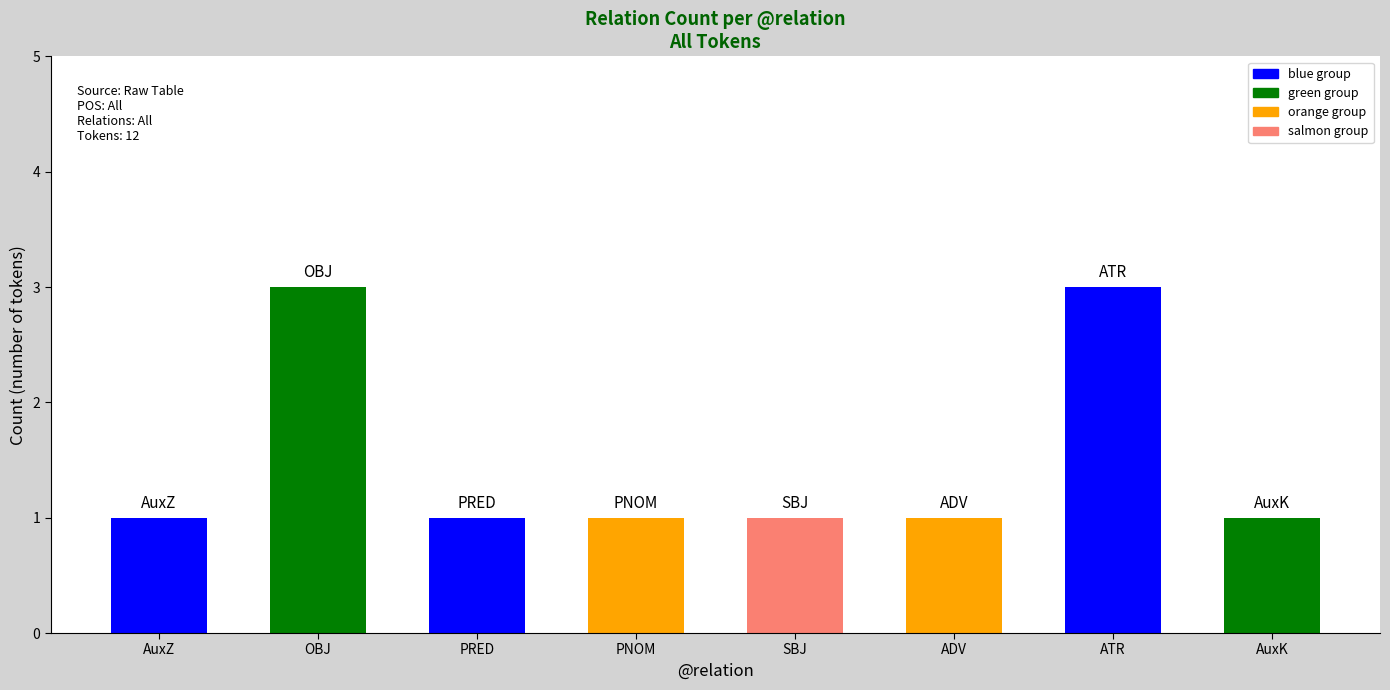

Between ADV and OBJ, which is larger?

OBJ